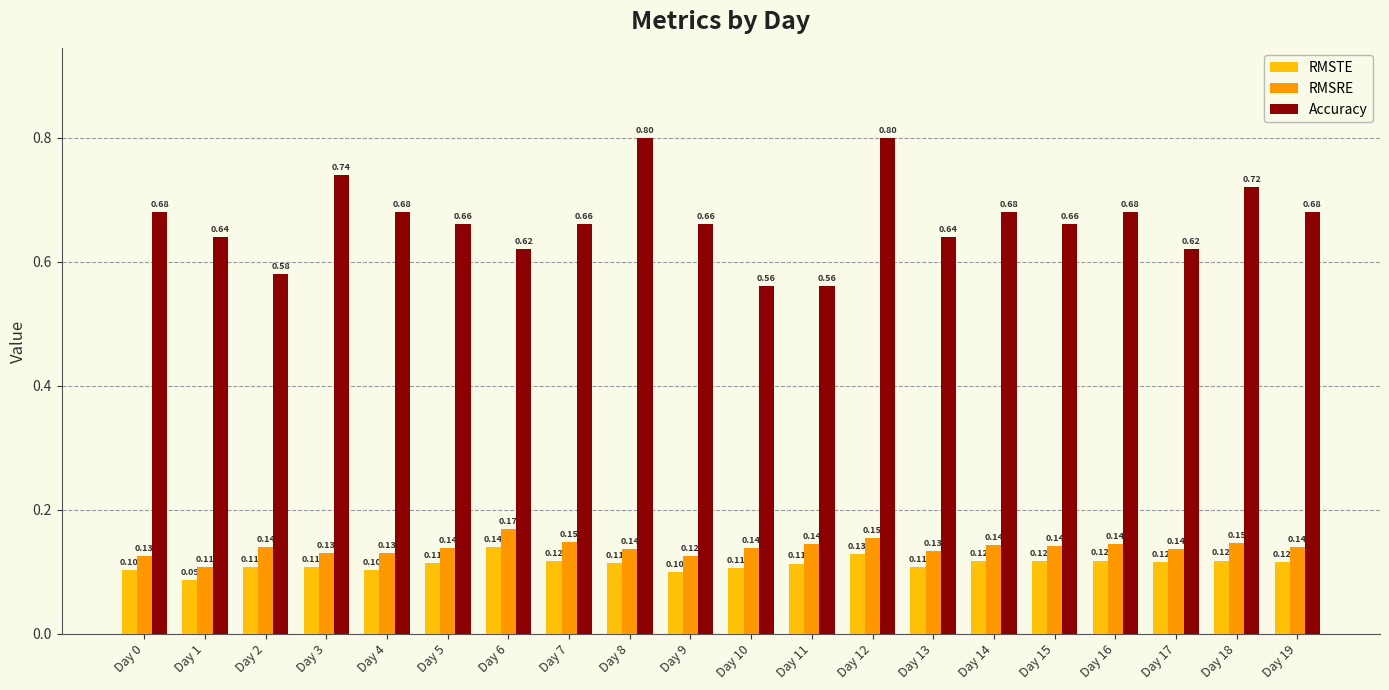

Rank the series at Day 2 from lowest to highest value.

RMSTE, RMSRE, Accuracy